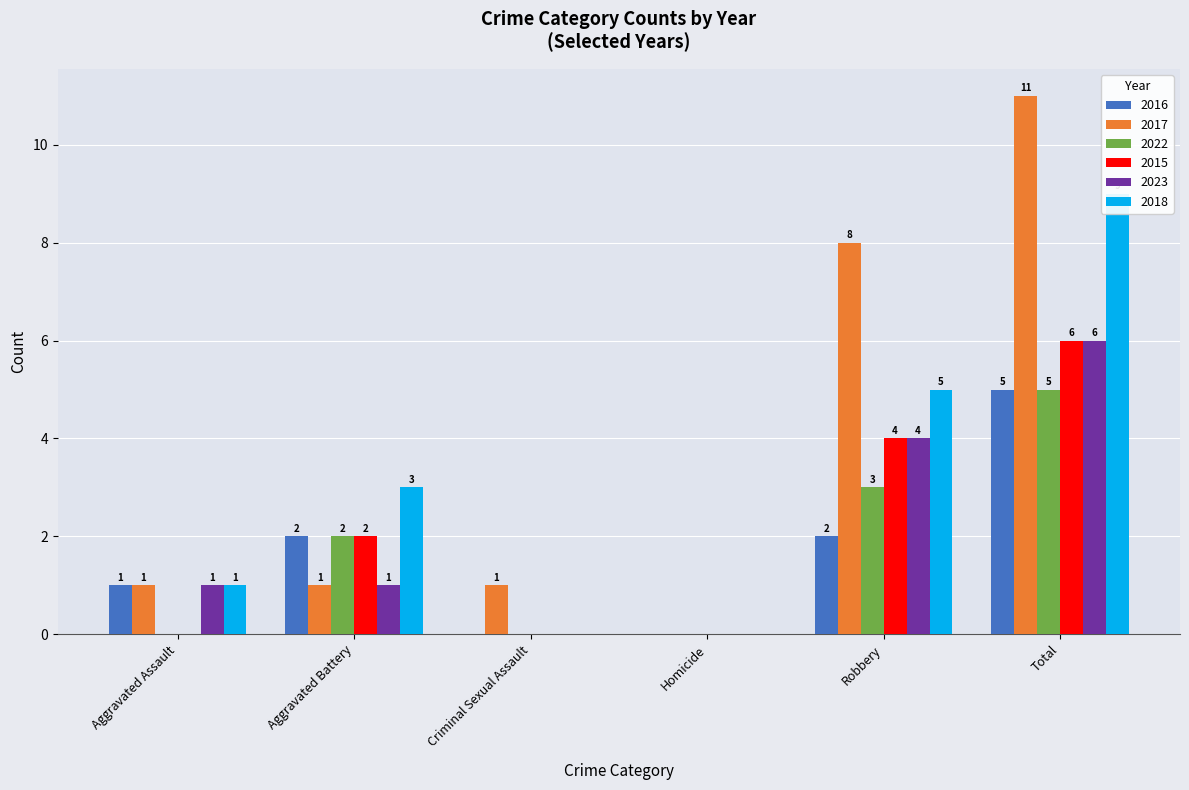

What is the difference between the 2017 values at Total and Aggravated Assault?

10